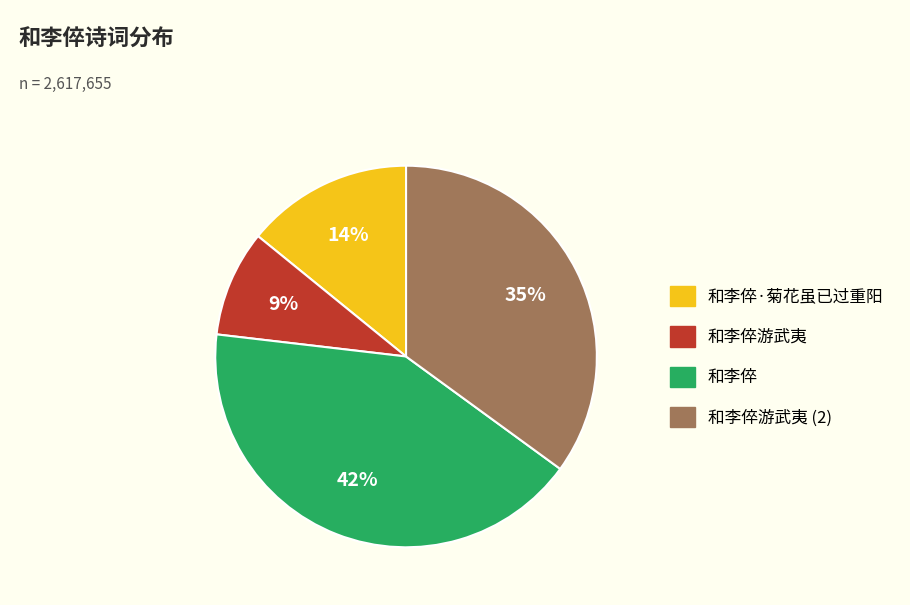

Is there a majority slice in this chart?

No